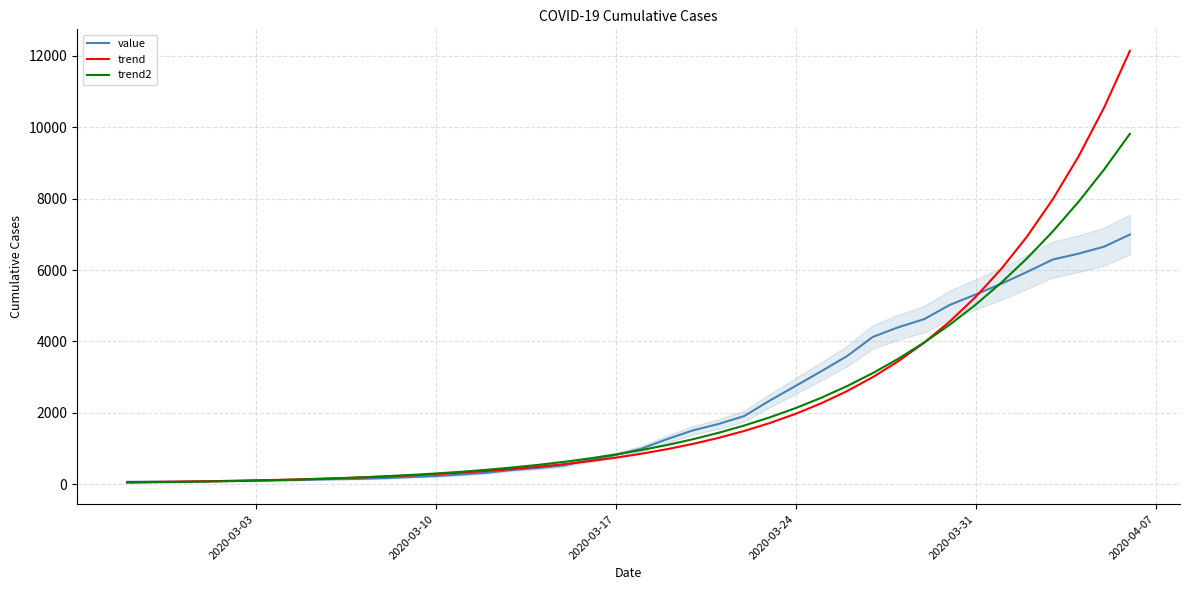

Is this an area chart (filled region under the line)?

No